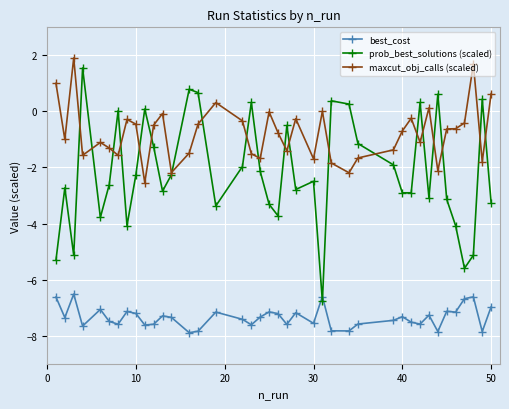

What are all the series names shown in the legend?

best_cost, prob_best_solutions (scaled), maxcut_obj_calls (scaled)